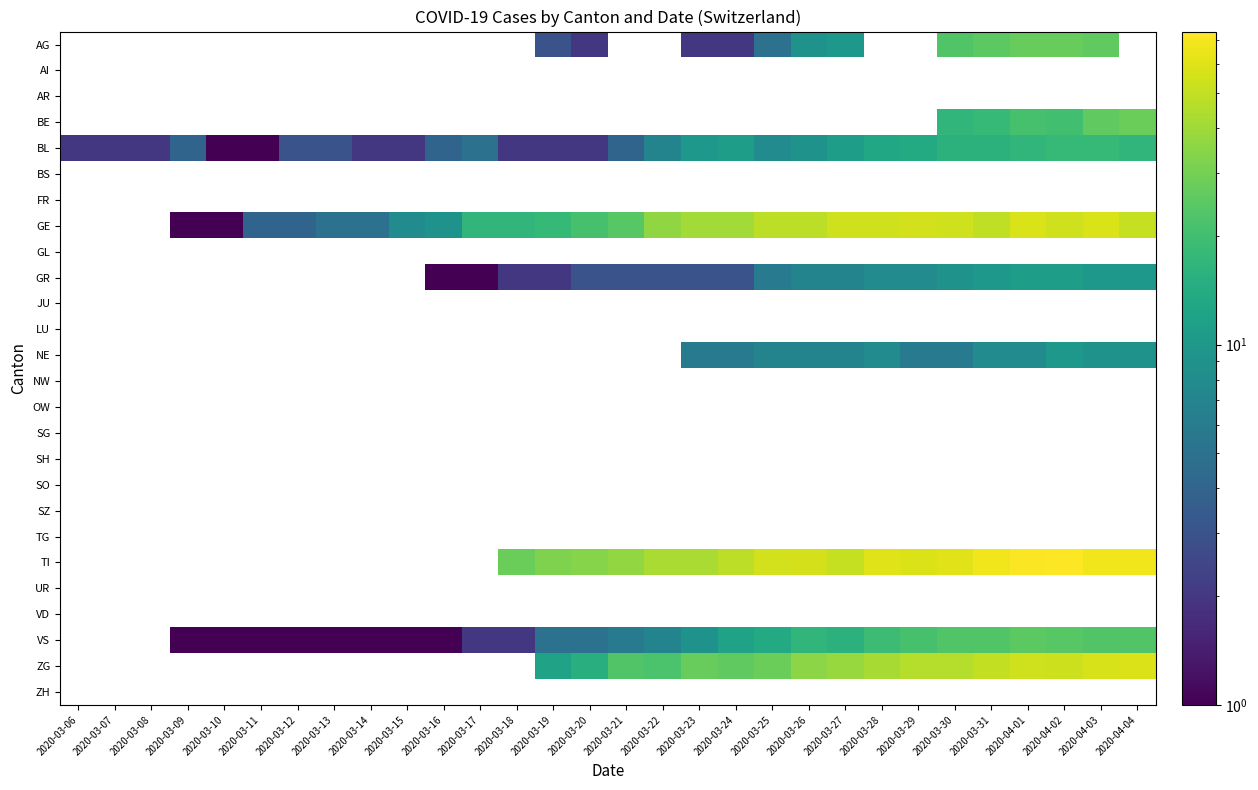

Reading left to right, list all the values displayed in this chart.

AG: 2020-03-06=0	2020-03-07=0	2020-03-08=0	2020-03-09=0	2020-03-10=0	2020-03-11=0	2020-03-12=0	2020-03-13=0	2020-03-14=0	2020-03-15=0	2020-03-16=0	2020-03-17=0	2020-03-18=0	2020-03-19=3	2020-03-20=2	2020-03-21=0	2020-03-22=0	2020-03-23=2	2020-03-24=2	2020-03-25=5	2020-03-26=9	2020-03-27=10	2020-03-28=0	2020-03-29=0	2020-03-30=23	2020-03-31=25	2020-04-01=27	2020-04-02=27	2020-04-03=26	2020-04-04=0
AI: 2020-03-06=0	2020-03-07=0	2020-03-08=0	2020-03-09=0	2020-03-10=0	2020-03-11=0	2020-03-12=0	2020-03-13=0	2020-03-14=0	2020-03-15=0	2020-03-16=0	2020-03-17=0	2020-03-18=0	2020-03-19=0	2020-03-20=0	2020-03-21=0	2020-03-22=0	2020-03-23=0	2020-03-24=0	2020-03-25=0	2020-03-26=0	2020-03-27=0	2020-03-28=0	2020-03-29=0	2020-03-30=0	2020-03-31=0	2020-04-01=0	2020-04-02=0	2020-04-03=0	2020-04-04=0
AR: 2020-03-06=0	2020-03-07=0	2020-03-08=0	2020-03-09=0	2020-03-10=0	2020-03-11=0	2020-03-12=0	2020-03-13=0	2020-03-14=0	2020-03-15=0	2020-03-16=0	2020-03-17=0	2020-03-18=0	2020-03-19=0	2020-03-20=0	2020-03-21=0	2020-03-22=0	2020-03-23=0	2020-03-24=0	2020-03-25=0	2020-03-26=0	2020-03-27=0	2020-03-28=0	2020-03-29=0	2020-03-30=0	2020-03-31=0	2020-04-01=0	2020-04-02=0	2020-04-03=0	2020-04-04=0
BE: 2020-03-06=0	2020-03-07=0	2020-03-08=0	2020-03-09=0	2020-03-10=0	2020-03-11=0	2020-03-12=0	2020-03-13=0	2020-03-14=0	2020-03-15=0	2020-03-16=0	2020-03-17=0	2020-03-18=0	2020-03-19=0	2020-03-20=0	2020-03-21=0	2020-03-22=0	2020-03-23=0	2020-03-24=0	2020-03-25=0	2020-03-26=0	2020-03-27=0	2020-03-28=0	2020-03-29=0	2020-03-30=17	2020-03-31=18	2020-04-01=21	2020-04-02=20	2020-04-03=26	2020-04-04=28
BL: 2020-03-06=2	2020-03-07=2	2020-03-08=2	2020-03-09=4	2020-03-10=1	2020-03-11=1	2020-03-12=3	2020-03-13=3	2020-03-14=2	2020-03-15=2	2020-03-16=4	2020-03-17=5	2020-03-18=2	2020-03-19=2	2020-03-20=2	2020-03-21=4	2020-03-22=7	2020-03-23=10	2020-03-24=11	2020-03-25=8	2020-03-26=9	2020-03-27=11	2020-03-28=13	2020-03-29=14	2020-03-30=16	2020-03-31=16	2020-04-01=17	2020-04-02=18	2020-04-03=18	2020-04-04=17
BS: 2020-03-06=0	2020-03-07=0	2020-03-08=0	2020-03-09=0	2020-03-10=0	2020-03-11=0	2020-03-12=0	2020-03-13=0	2020-03-14=0	2020-03-15=0	2020-03-16=0	2020-03-17=0	2020-03-18=0	2020-03-19=0	2020-03-20=0	2020-03-21=0	2020-03-22=0	2020-03-23=0	2020-03-24=0	2020-03-25=0	2020-03-26=0	2020-03-27=0	2020-03-28=0	2020-03-29=0	2020-03-30=0	2020-03-31=0	2020-04-01=0	2020-04-02=0	2020-04-03=0	2020-04-04=0
FR: 2020-03-06=0	2020-03-07=0	2020-03-08=0	2020-03-09=0	2020-03-10=0	2020-03-11=0	2020-03-12=0	2020-03-13=0	2020-03-14=0	2020-03-15=0	2020-03-16=0	2020-03-17=0	2020-03-18=0	2020-03-19=0	2020-03-20=0	2020-03-21=0	2020-03-22=0	2020-03-23=0	2020-03-24=0	2020-03-25=0	2020-03-26=0	2020-03-27=0	2020-03-28=0	2020-03-29=0	2020-03-30=0	2020-03-31=0	2020-04-01=0	2020-04-02=0	2020-04-03=0	2020-04-04=0
GE: 2020-03-06=0	2020-03-07=0	2020-03-08=0	2020-03-09=1	2020-03-10=1	2020-03-11=4	2020-03-12=4	2020-03-13=5	2020-03-14=5	2020-03-15=8	2020-03-16=9	2020-03-17=17	2020-03-18=17	2020-03-19=18	2020-03-20=21	2020-03-21=24	2020-03-22=36	2020-03-23=41	2020-03-24=41	2020-03-25=48	2020-03-26=48	2020-03-27=54	2020-03-28=54	2020-03-29=55	2020-03-30=54	2020-03-31=49	2020-04-01=58	2020-04-02=54	2020-04-03=58	2020-04-04=51
GL: 2020-03-06=0	2020-03-07=0	2020-03-08=0	2020-03-09=0	2020-03-10=0	2020-03-11=0	2020-03-12=0	2020-03-13=0	2020-03-14=0	2020-03-15=0	2020-03-16=0	2020-03-17=0	2020-03-18=0	2020-03-19=0	2020-03-20=0	2020-03-21=0	2020-03-22=0	2020-03-23=0	2020-03-24=0	2020-03-25=0	2020-03-26=0	2020-03-27=0	2020-03-28=0	2020-03-29=0	2020-03-30=0	2020-03-31=0	2020-04-01=0	2020-04-02=0	2020-04-03=0	2020-04-04=0
GR: 2020-03-06=0	2020-03-07=0	2020-03-08=0	2020-03-09=0	2020-03-10=0	2020-03-11=0	2020-03-12=0	2020-03-13=0	2020-03-14=0	2020-03-15=0	2020-03-16=1	2020-03-17=1	2020-03-18=2	2020-03-19=2	2020-03-20=3	2020-03-21=3	2020-03-22=3	2020-03-23=3	2020-03-24=3	2020-03-25=6	2020-03-26=7	2020-03-27=7	2020-03-28=8	2020-03-29=8	2020-03-30=9	2020-03-31=10	2020-04-01=11	2020-04-02=11	2020-04-03=10	2020-04-04=10
JU: 2020-03-06=0	2020-03-07=0	2020-03-08=0	2020-03-09=0	2020-03-10=0	2020-03-11=0	2020-03-12=0	2020-03-13=0	2020-03-14=0	2020-03-15=0	2020-03-16=0	2020-03-17=0	2020-03-18=0	2020-03-19=0	2020-03-20=0	2020-03-21=0	2020-03-22=0	2020-03-23=0	2020-03-24=0	2020-03-25=0	2020-03-26=0	2020-03-27=0	2020-03-28=0	2020-03-29=0	2020-03-30=0	2020-03-31=0	2020-04-01=0	2020-04-02=0	2020-04-03=0	2020-04-04=0
LU: 2020-03-06=0	2020-03-07=0	2020-03-08=0	2020-03-09=0	2020-03-10=0	2020-03-11=0	2020-03-12=0	2020-03-13=0	2020-03-14=0	2020-03-15=0	2020-03-16=0	2020-03-17=0	2020-03-18=0	2020-03-19=0	2020-03-20=0	2020-03-21=0	2020-03-22=0	2020-03-23=0	2020-03-24=0	2020-03-25=0	2020-03-26=0	2020-03-27=0	2020-03-28=0	2020-03-29=0	2020-03-30=0	2020-03-31=0	2020-04-01=0	2020-04-02=0	2020-04-03=0	2020-04-04=0
NE: 2020-03-06=0	2020-03-07=0	2020-03-08=0	2020-03-09=0	2020-03-10=0	2020-03-11=0	2020-03-12=0	2020-03-13=0	2020-03-14=0	2020-03-15=0	2020-03-16=0	2020-03-17=0	2020-03-18=0	2020-03-19=0	2020-03-20=0	2020-03-21=0	2020-03-22=0	2020-03-23=6	2020-03-24=6	2020-03-25=7	2020-03-26=7	2020-03-27=7	2020-03-28=8	2020-03-29=6	2020-03-30=6	2020-03-31=8	2020-04-01=8	2020-04-02=10	2020-04-03=9	2020-04-04=9
NW: 2020-03-06=0	2020-03-07=0	2020-03-08=0	2020-03-09=0	2020-03-10=0	2020-03-11=0	2020-03-12=0	2020-03-13=0	2020-03-14=0	2020-03-15=0	2020-03-16=0	2020-03-17=0	2020-03-18=0	2020-03-19=0	2020-03-20=0	2020-03-21=0	2020-03-22=0	2020-03-23=0	2020-03-24=0	2020-03-25=0	2020-03-26=0	2020-03-27=0	2020-03-28=0	2020-03-29=0	2020-03-30=0	2020-03-31=0	2020-04-01=0	2020-04-02=0	2020-04-03=0	2020-04-04=0
OW: 2020-03-06=0	2020-03-07=0	2020-03-08=0	2020-03-09=0	2020-03-10=0	2020-03-11=0	2020-03-12=0	2020-03-13=0	2020-03-14=0	2020-03-15=0	2020-03-16=0	2020-03-17=0	2020-03-18=0	2020-03-19=0	2020-03-20=0	2020-03-21=0	2020-03-22=0	2020-03-23=0	2020-03-24=0	2020-03-25=0	2020-03-26=0	2020-03-27=0	2020-03-28=0	2020-03-29=0	2020-03-30=0	2020-03-31=0	2020-04-01=0	2020-04-02=0	2020-04-03=0	2020-04-04=0
SG: 2020-03-06=0	2020-03-07=0	2020-03-08=0	2020-03-09=0	2020-03-10=0	2020-03-11=0	2020-03-12=0	2020-03-13=0	2020-03-14=0	2020-03-15=0	2020-03-16=0	2020-03-17=0	2020-03-18=0	2020-03-19=0	2020-03-20=0	2020-03-21=0	2020-03-22=0	2020-03-23=0	2020-03-24=0	2020-03-25=0	2020-03-26=0	2020-03-27=0	2020-03-28=0	2020-03-29=0	2020-03-30=0	2020-03-31=0	2020-04-01=0	2020-04-02=0	2020-04-03=0	2020-04-04=0
SH: 2020-03-06=0	2020-03-07=0	2020-03-08=0	2020-03-09=0	2020-03-10=0	2020-03-11=0	2020-03-12=0	2020-03-13=0	2020-03-14=0	2020-03-15=0	2020-03-16=0	2020-03-17=0	2020-03-18=0	2020-03-19=0	2020-03-20=0	2020-03-21=0	2020-03-22=0	2020-03-23=0	2020-03-24=0	2020-03-25=0	2020-03-26=0	2020-03-27=0	2020-03-28=0	2020-03-29=0	2020-03-30=0	2020-03-31=0	2020-04-01=0	2020-04-02=0	2020-04-03=0	2020-04-04=0
SO: 2020-03-06=0	2020-03-07=0	2020-03-08=0	2020-03-09=0	2020-03-10=0	2020-03-11=0	2020-03-12=0	2020-03-13=0	2020-03-14=0	2020-03-15=0	2020-03-16=0	2020-03-17=0	2020-03-18=0	2020-03-19=0	2020-03-20=0	2020-03-21=0	2020-03-22=0	2020-03-23=0	2020-03-24=0	2020-03-25=0	2020-03-26=0	2020-03-27=0	2020-03-28=0	2020-03-29=0	2020-03-30=0	2020-03-31=0	2020-04-01=0	2020-04-02=0	2020-04-03=0	2020-04-04=0
SZ: 2020-03-06=0	2020-03-07=0	2020-03-08=0	2020-03-09=0	2020-03-10=0	2020-03-11=0	2020-03-12=0	2020-03-13=0	2020-03-14=0	2020-03-15=0	2020-03-16=0	2020-03-17=0	2020-03-18=0	2020-03-19=0	2020-03-20=0	2020-03-21=0	2020-03-22=0	2020-03-23=0	2020-03-24=0	2020-03-25=0	2020-03-26=0	2020-03-27=0	2020-03-28=0	2020-03-29=0	2020-03-30=0	2020-03-31=0	2020-04-01=0	2020-04-02=0	2020-04-03=0	2020-04-04=0
TG: 2020-03-06=0	2020-03-07=0	2020-03-08=0	2020-03-09=0	2020-03-10=0	2020-03-11=0	2020-03-12=0	2020-03-13=0	2020-03-14=0	2020-03-15=0	2020-03-16=0	2020-03-17=0	2020-03-18=0	2020-03-19=0	2020-03-20=0	2020-03-21=0	2020-03-22=0	2020-03-23=0	2020-03-24=0	2020-03-25=0	2020-03-26=0	2020-03-27=0	2020-03-28=0	2020-03-29=0	2020-03-30=0	2020-03-31=0	2020-04-01=0	2020-04-02=0	2020-04-03=0	2020-04-04=0
TI: 2020-03-06=0	2020-03-07=0	2020-03-08=0	2020-03-09=0	2020-03-10=0	2020-03-11=0	2020-03-12=0	2020-03-13=0	2020-03-14=0	2020-03-15=0	2020-03-16=0	2020-03-17=0	2020-03-18=28	2020-03-19=32	2020-03-20=34	2020-03-21=37	2020-03-22=43	2020-03-23=43	2020-03-24=48	2020-03-25=55	2020-03-26=56	2020-03-27=51	2020-03-28=60	2020-03-29=59	2020-03-30=61	2020-03-31=67	2020-04-01=72	2020-04-02=73	2020-04-03=67	2020-04-04=67
UR: 2020-03-06=0	2020-03-07=0	2020-03-08=0	2020-03-09=0	2020-03-10=0	2020-03-11=0	2020-03-12=0	2020-03-13=0	2020-03-14=0	2020-03-15=0	2020-03-16=0	2020-03-17=0	2020-03-18=0	2020-03-19=0	2020-03-20=0	2020-03-21=0	2020-03-22=0	2020-03-23=0	2020-03-24=0	2020-03-25=0	2020-03-26=0	2020-03-27=0	2020-03-28=0	2020-03-29=0	2020-03-30=0	2020-03-31=0	2020-04-01=0	2020-04-02=0	2020-04-03=0	2020-04-04=0
VD: 2020-03-06=0	2020-03-07=0	2020-03-08=0	2020-03-09=0	2020-03-10=0	2020-03-11=0	2020-03-12=0	2020-03-13=0	2020-03-14=0	2020-03-15=0	2020-03-16=0	2020-03-17=0	2020-03-18=0	2020-03-19=0	2020-03-20=0	2020-03-21=0	2020-03-22=0	2020-03-23=0	2020-03-24=0	2020-03-25=0	2020-03-26=0	2020-03-27=0	2020-03-28=0	2020-03-29=0	2020-03-30=0	2020-03-31=0	2020-04-01=0	2020-04-02=0	2020-04-03=0	2020-04-04=0
VS: 2020-03-06=0	2020-03-07=0	2020-03-08=0	2020-03-09=1	2020-03-10=1	2020-03-11=1	2020-03-12=1	2020-03-13=1	2020-03-14=1	2020-03-15=1	2020-03-16=1	2020-03-17=2	2020-03-18=2	2020-03-19=5	2020-03-20=5	2020-03-21=6	2020-03-22=7	2020-03-23=9	2020-03-24=12	2020-03-25=14	2020-03-26=17	2020-03-27=16	2020-03-28=19	2020-03-29=21	2020-03-30=23	2020-03-31=23	2020-04-01=25	2020-04-02=24	2020-04-03=23	2020-04-04=23
ZG: 2020-03-06=0	2020-03-07=0	2020-03-08=0	2020-03-09=0	2020-03-10=0	2020-03-11=0	2020-03-12=0	2020-03-13=0	2020-03-14=0	2020-03-15=0	2020-03-16=0	2020-03-17=0	2020-03-18=0	2020-03-19=12	2020-03-20=15	2020-03-21=23	2020-03-22=22	2020-03-23=27	2020-03-24=26	2020-03-25=28	2020-03-26=35	2020-03-27=38	2020-03-28=42	2020-03-29=46	2020-03-30=46	2020-03-31=50	2020-04-01=54	2020-04-02=53	2020-04-03=57	2020-04-04=59
ZH: 2020-03-06=0	2020-03-07=0	2020-03-08=0	2020-03-09=0	2020-03-10=0	2020-03-11=0	2020-03-12=0	2020-03-13=0	2020-03-14=0	2020-03-15=0	2020-03-16=0	2020-03-17=0	2020-03-18=0	2020-03-19=0	2020-03-20=0	2020-03-21=0	2020-03-22=0	2020-03-23=0	2020-03-24=0	2020-03-25=0	2020-03-26=0	2020-03-27=0	2020-03-28=0	2020-03-29=0	2020-03-30=0	2020-03-31=0	2020-04-01=0	2020-04-02=0	2020-04-03=0	2020-04-04=0